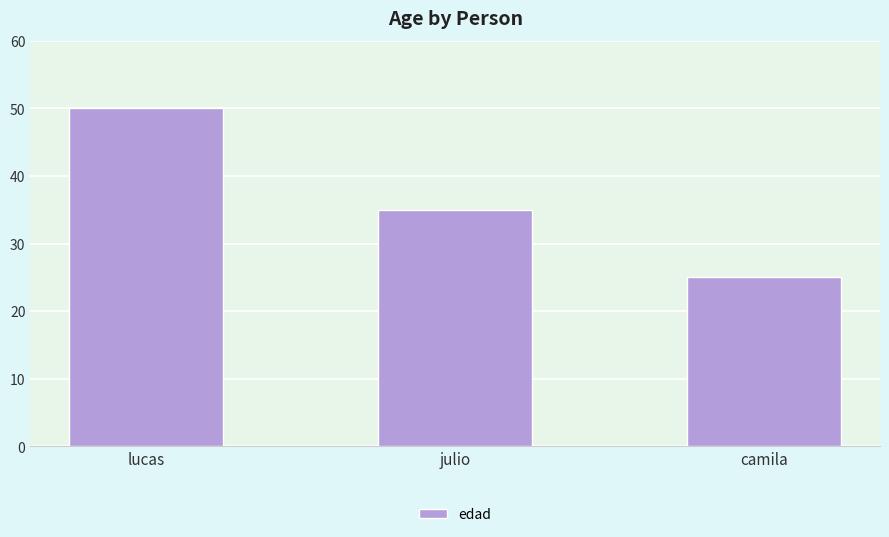

At which label is the value closest to 37?

julio